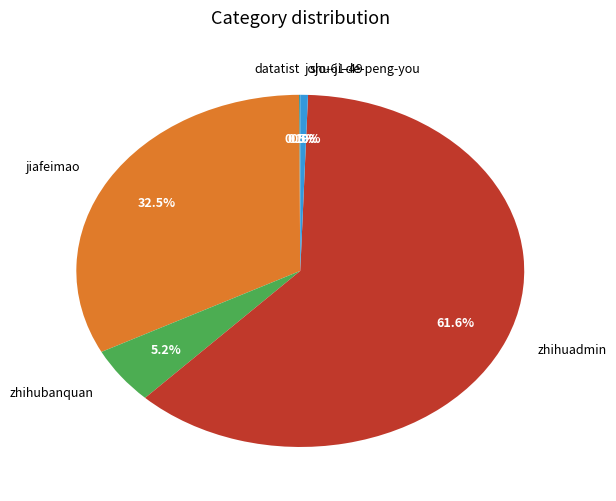

Which has a higher value, jojo-61-49 or jiafeimao?

jiafeimao